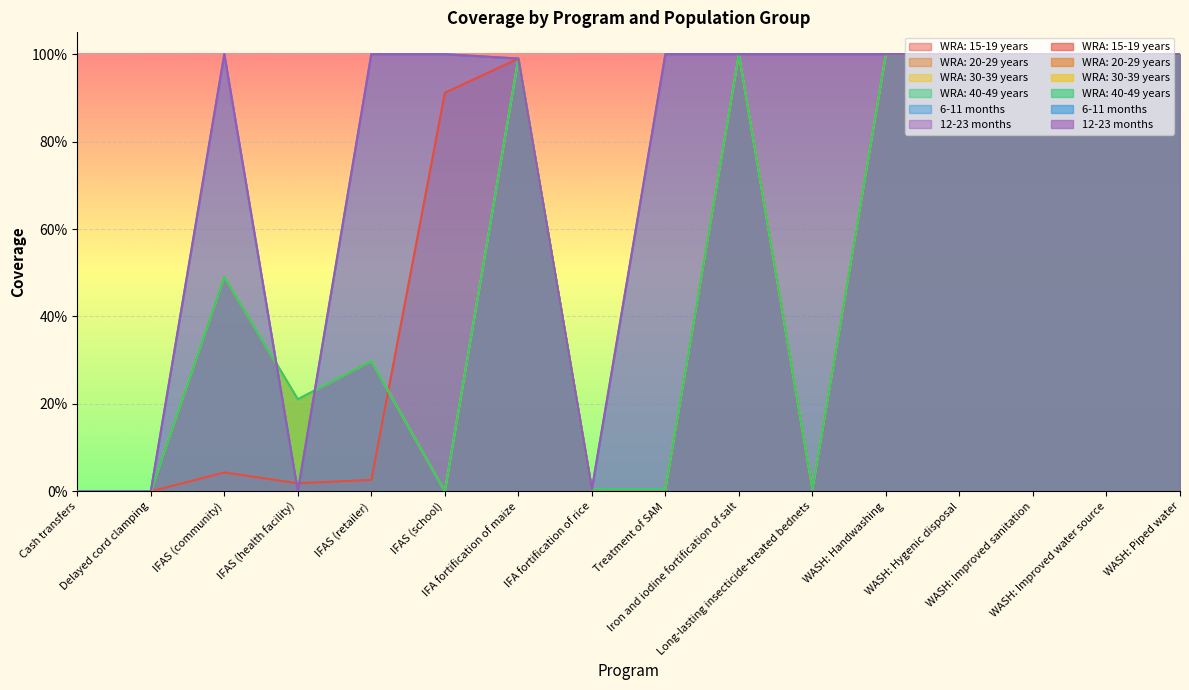

Where is the first local minimum for WRA: 15-19 years?

IFAS (health facility)